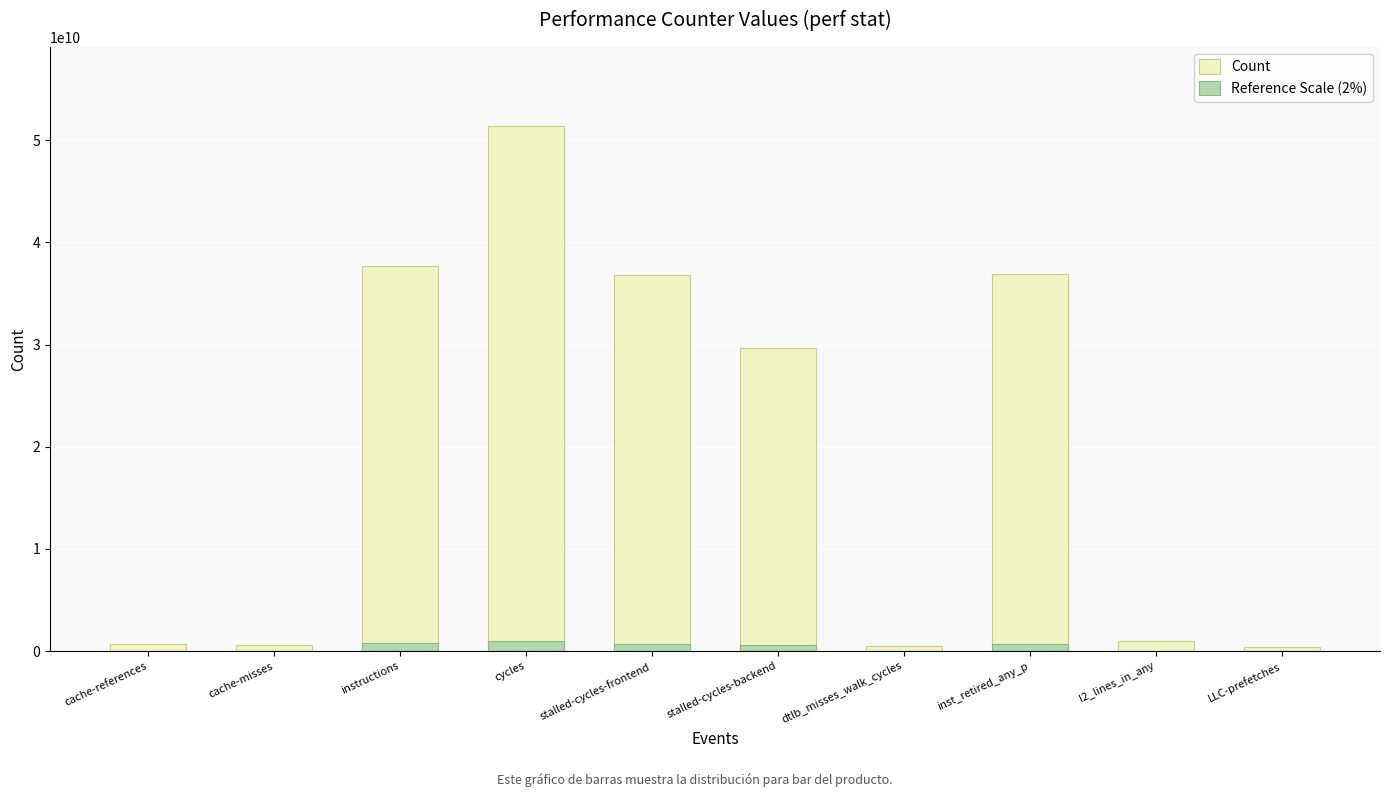

List the labels in order of Count value, largest first.

cycles, instructions, inst_retired_any_p, stalled-cycles-frontend, stalled-cycles-backend, l2_lines_in_any, cache-references, cache-misses, dtlb_misses_walk_cycles, LLC-prefetches